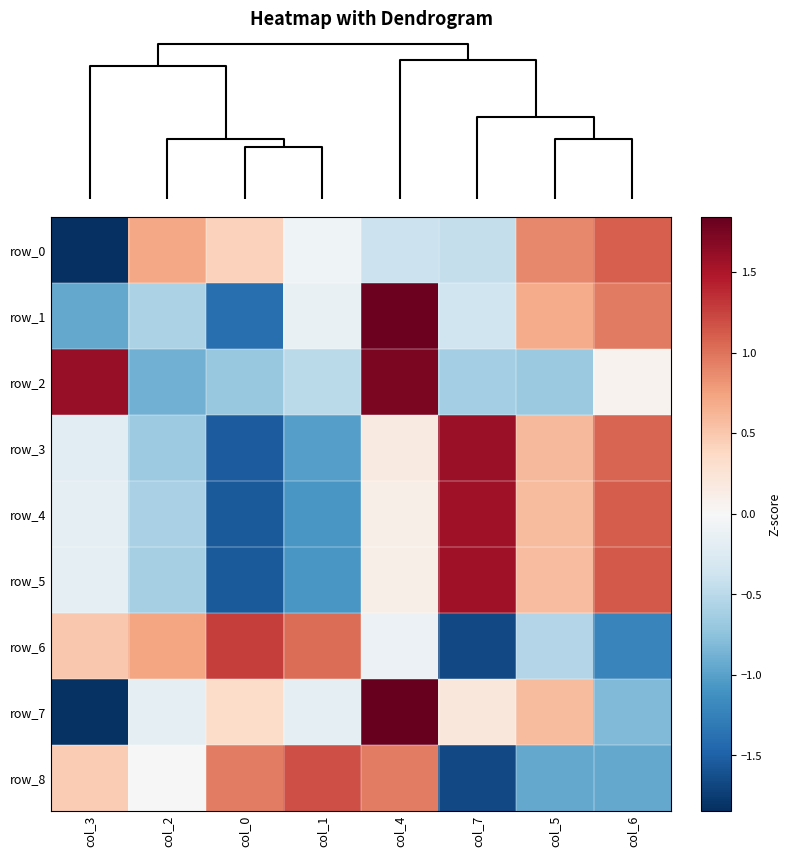

At which label does row_1 reach its minimum?

col_0